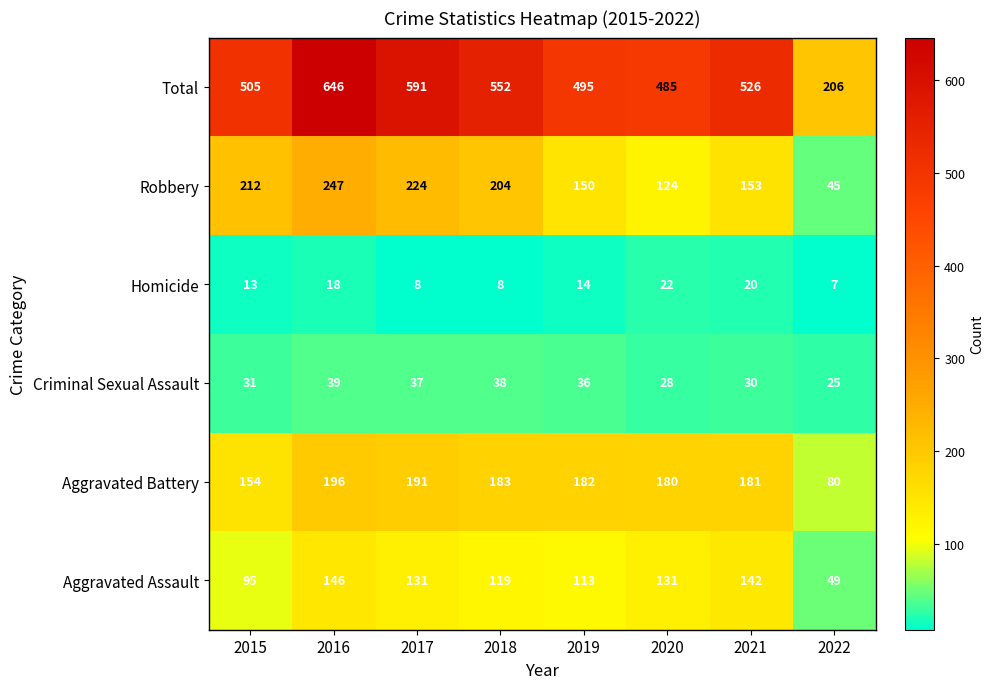

What is the minimum value shown in the chart?

7